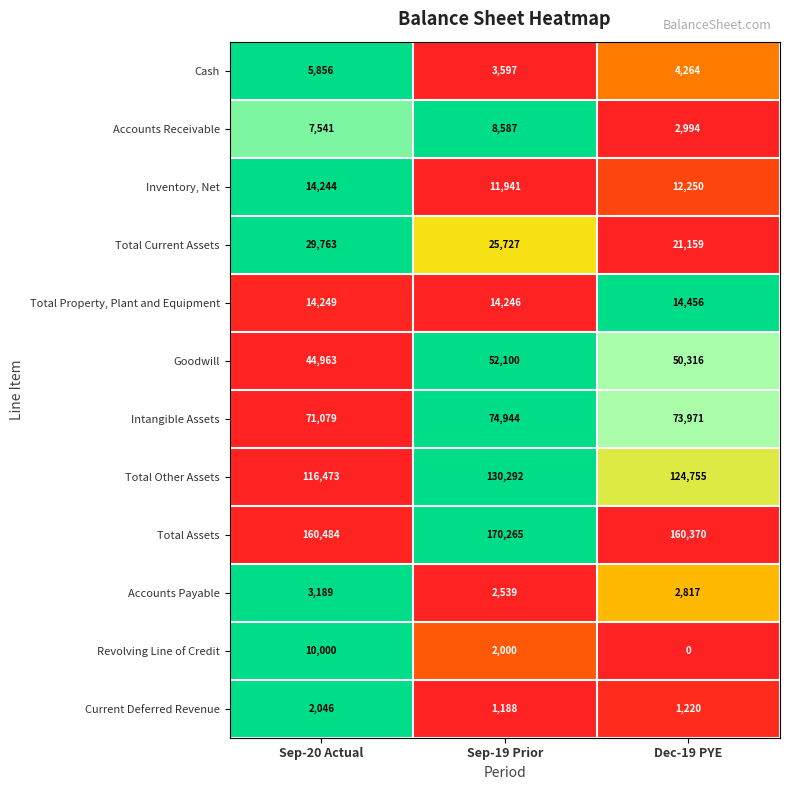

At which category does the chart reach its peak across all series?

Sep-19 Prior